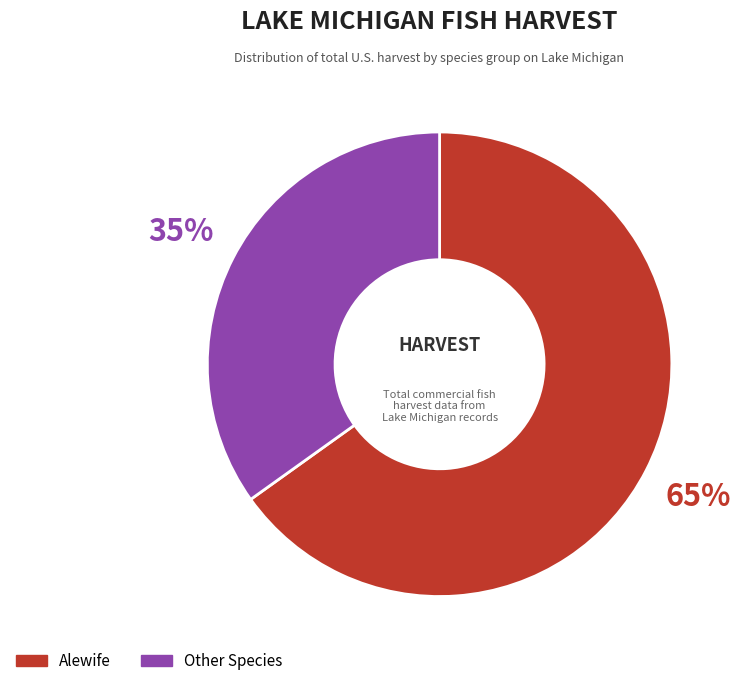

Is there a majority slice in this chart?

Yes